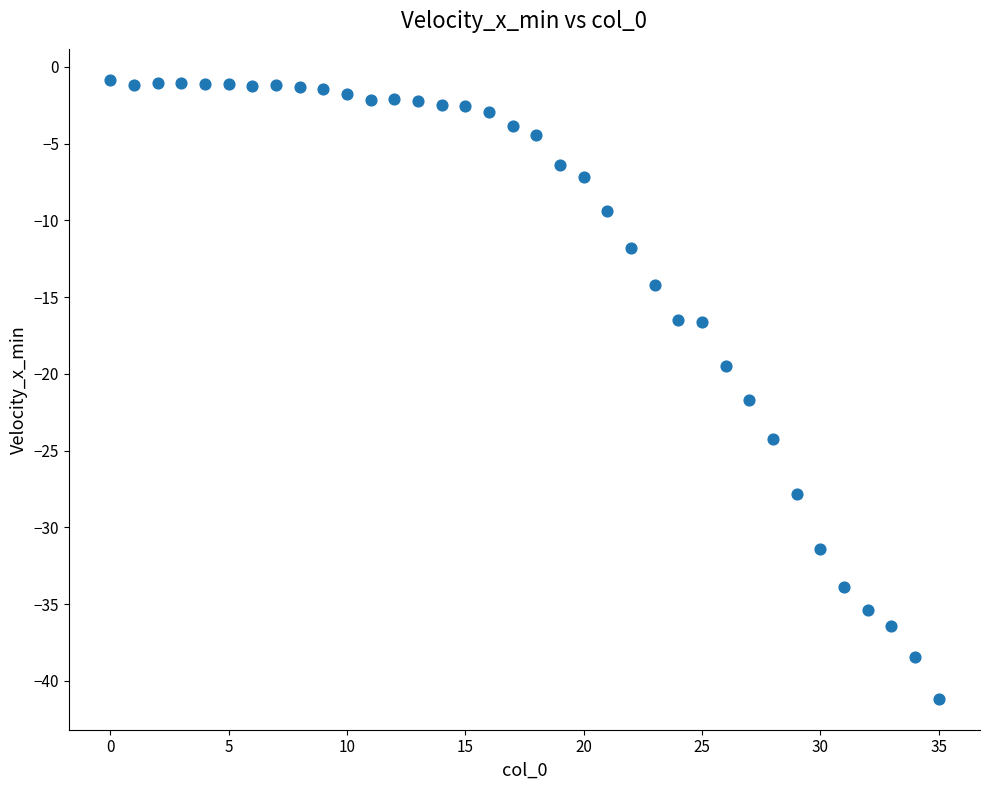

What Y value in the scatter plot is closest to -21?

-21.7